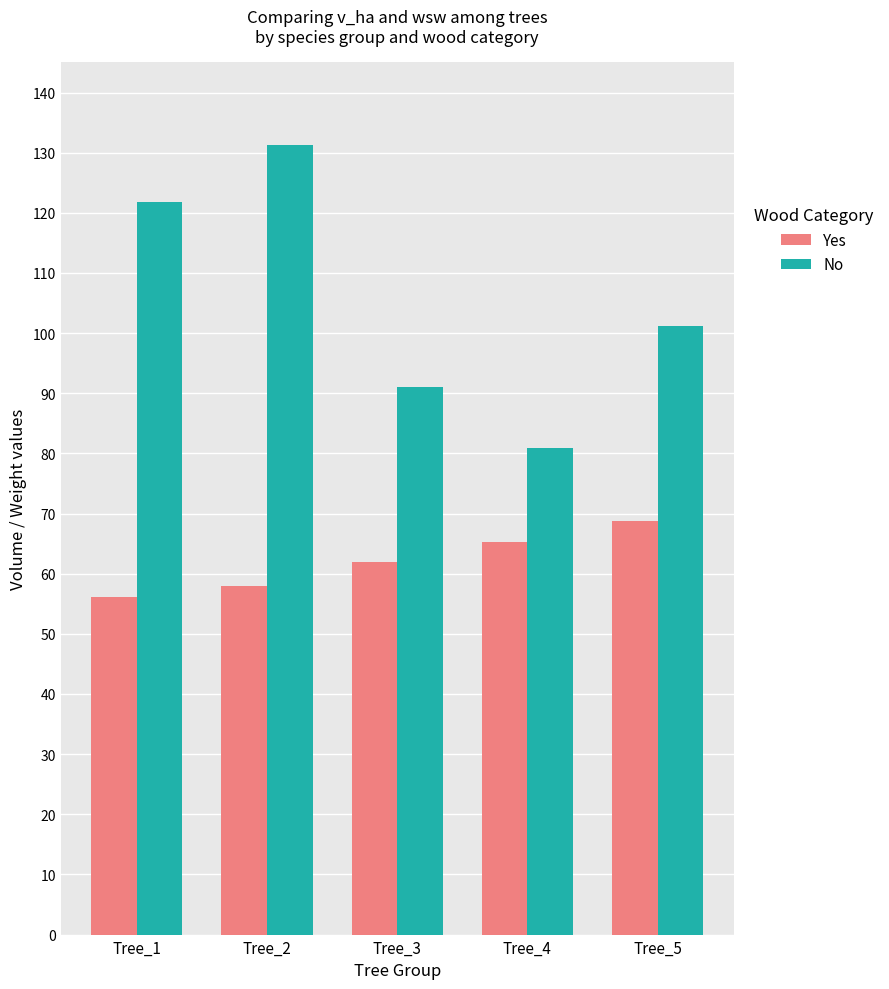

What is the difference between the second highest and second lowest values in the No series?

30.8